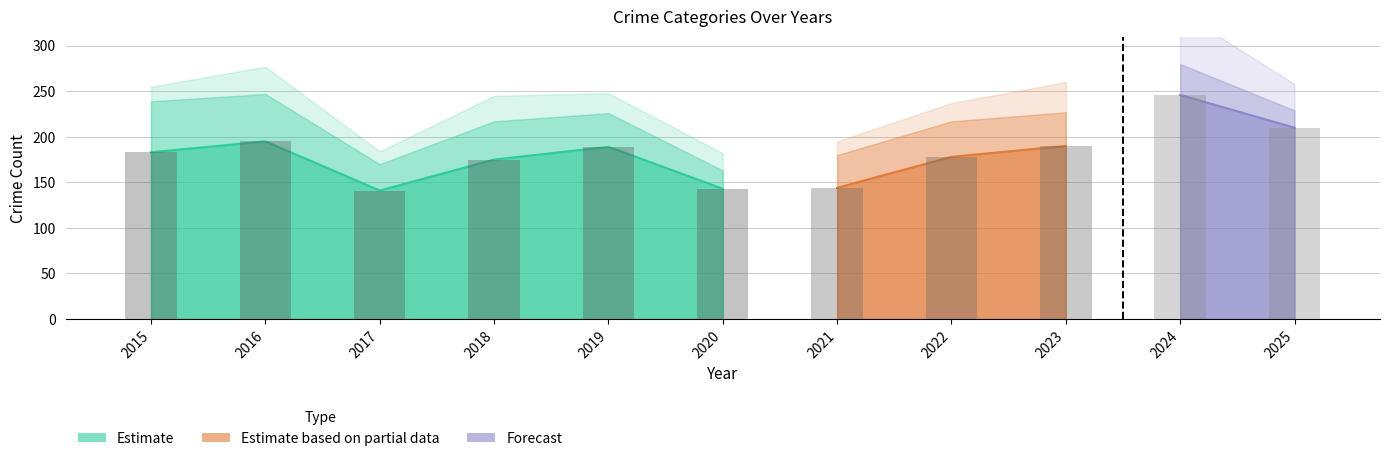

Between 2018 and 2017, which is larger?

2018